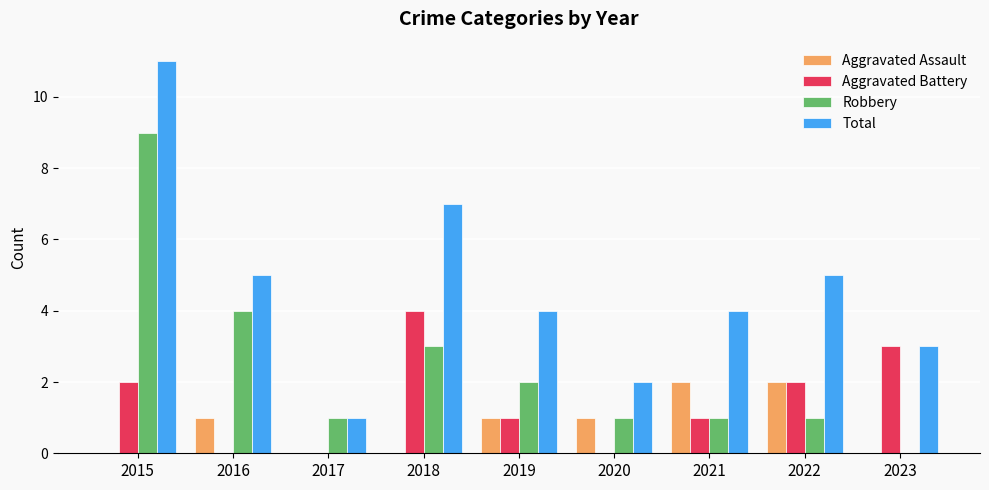

Does the chart contain stacked bars?

No